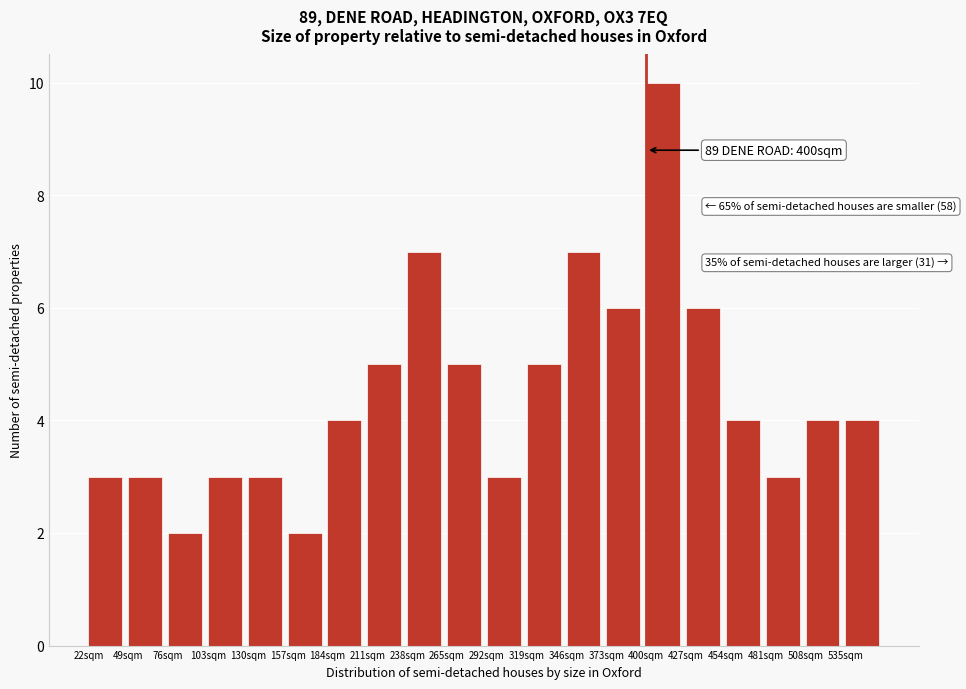

Over which range of the x-axis is the bar tallest?

400 to 427